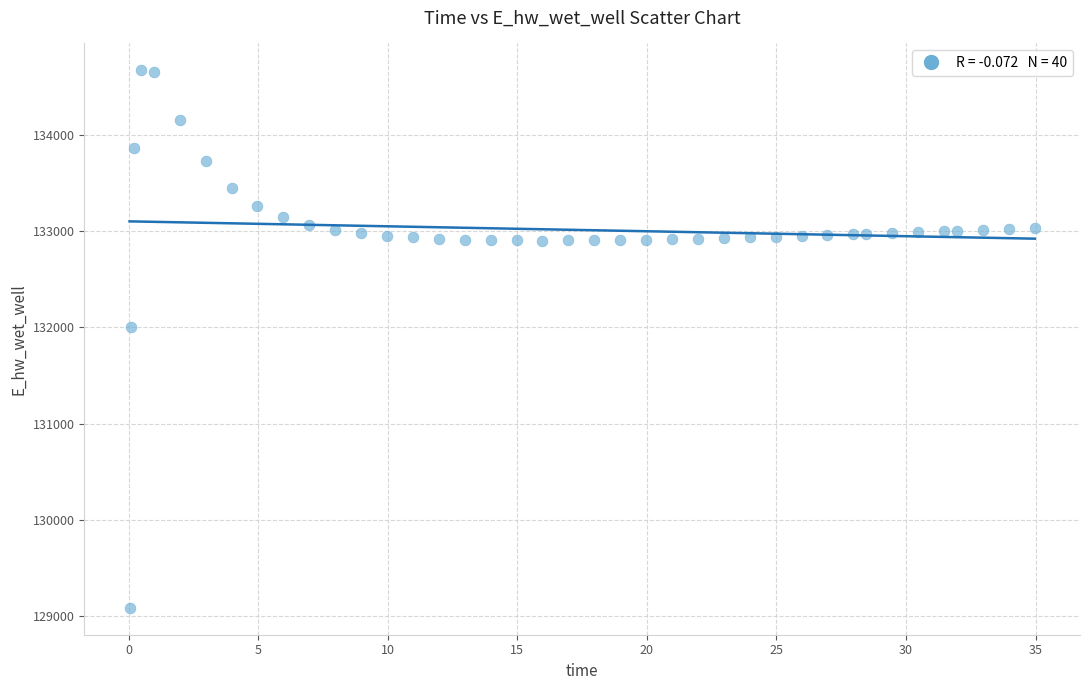

What Y value in the scatter plot is closest to 131879?

132000.8